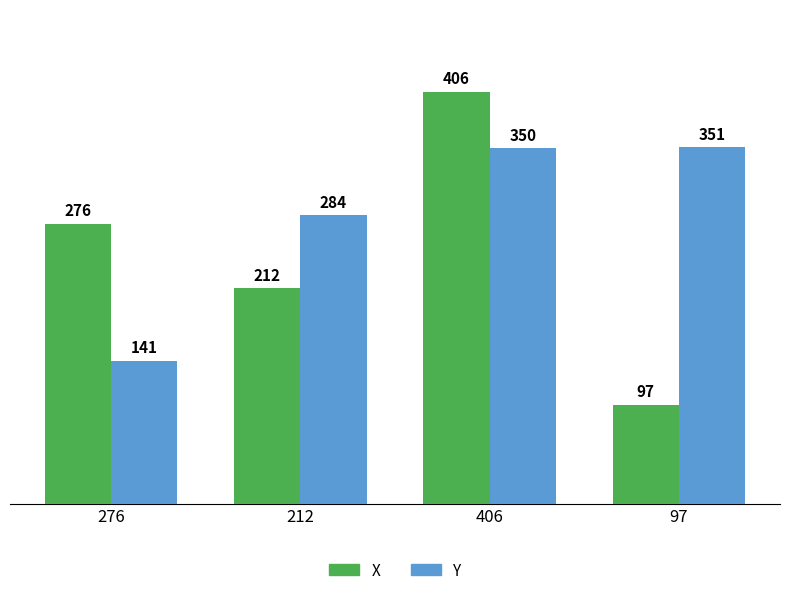

Rank the series at 276 from lowest to highest value.

Y, X